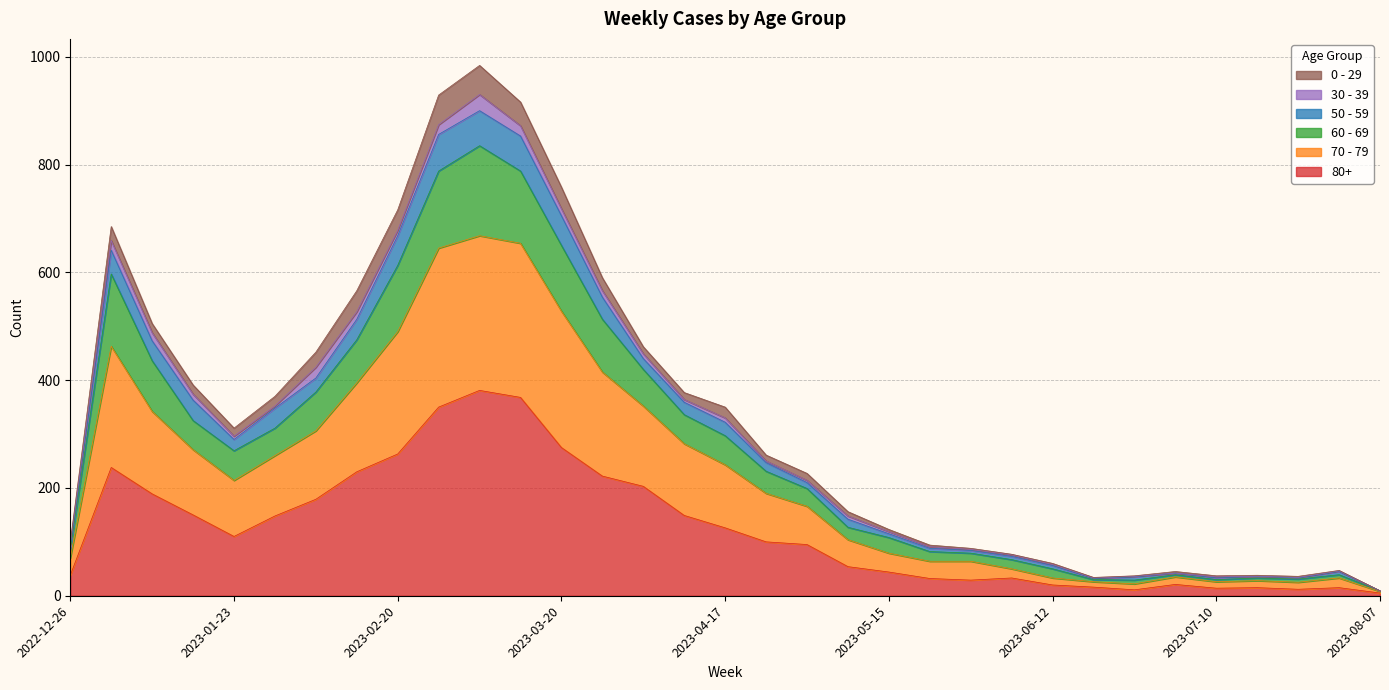

How many data points in 80+ are less than 100?

16